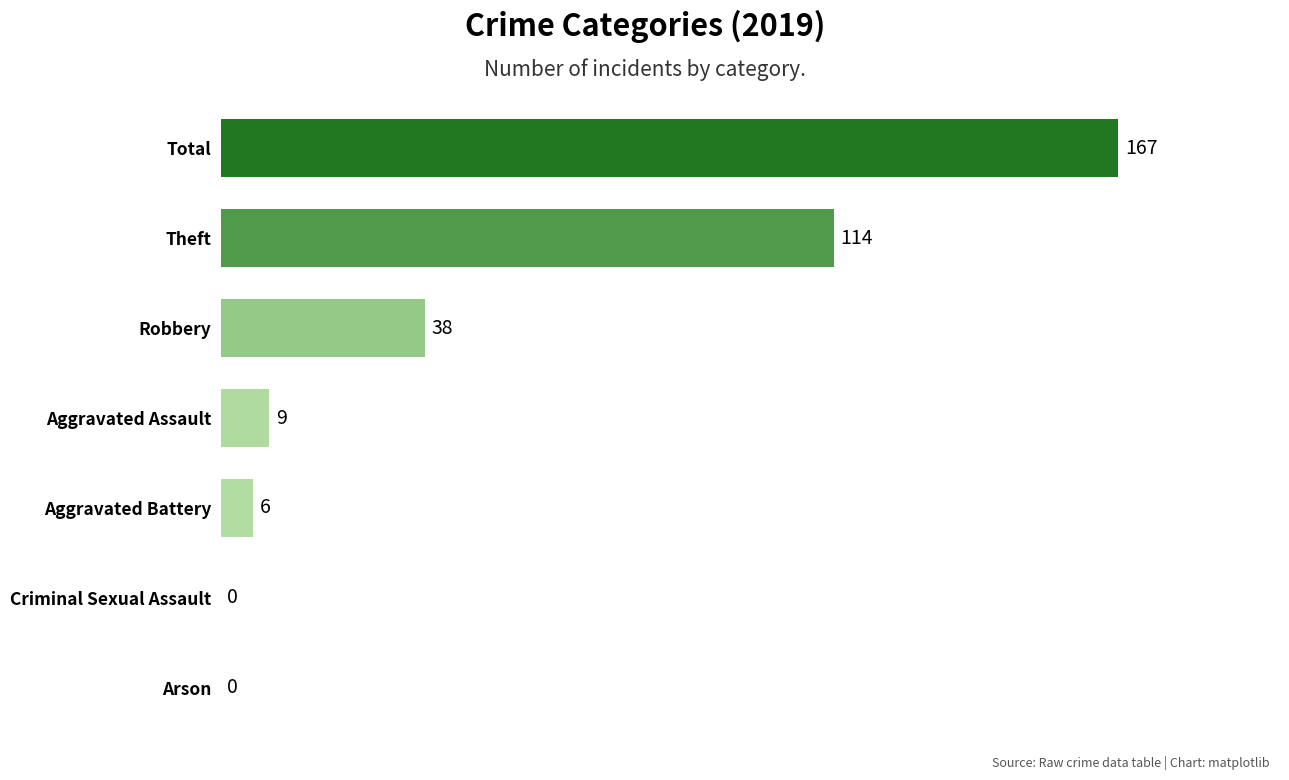

What is the change in value from Arson to Theft?

+114